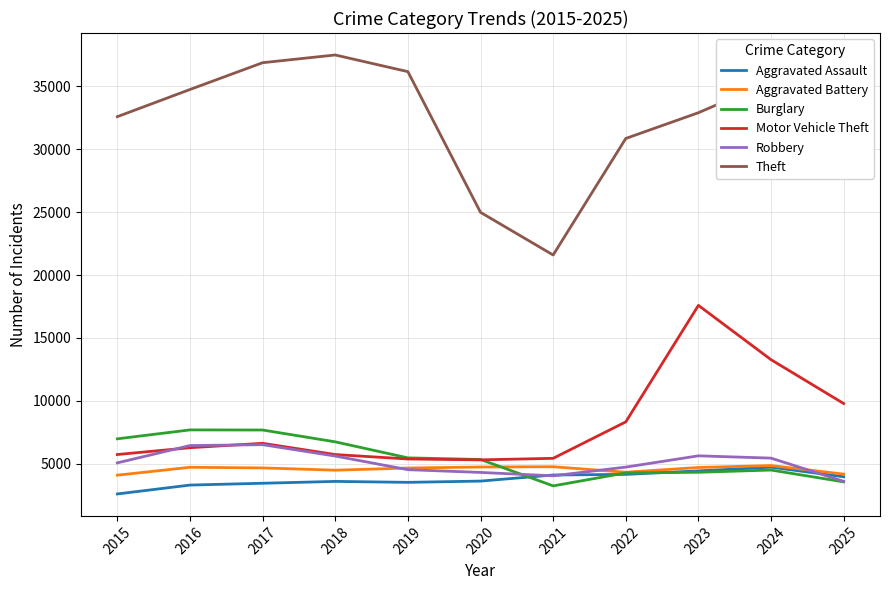

True or false: Motor Vehicle Theft and Theft cross at least once.

False